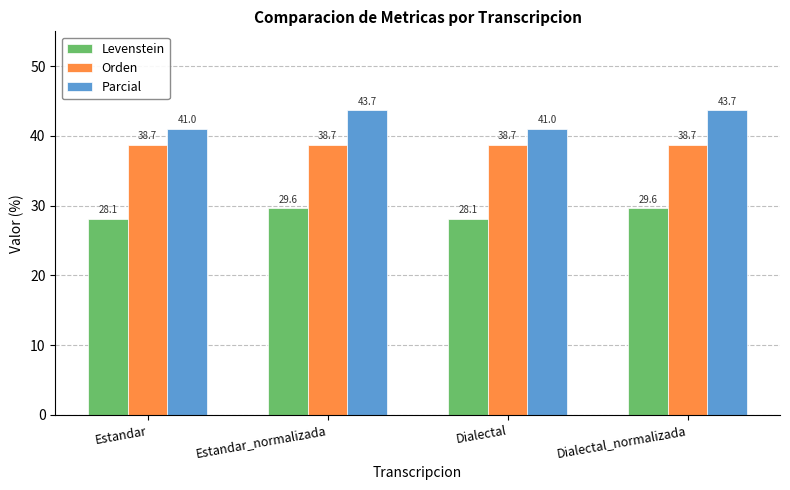

What are all the series names shown in the legend?

Levenstein, Orden, Parcial